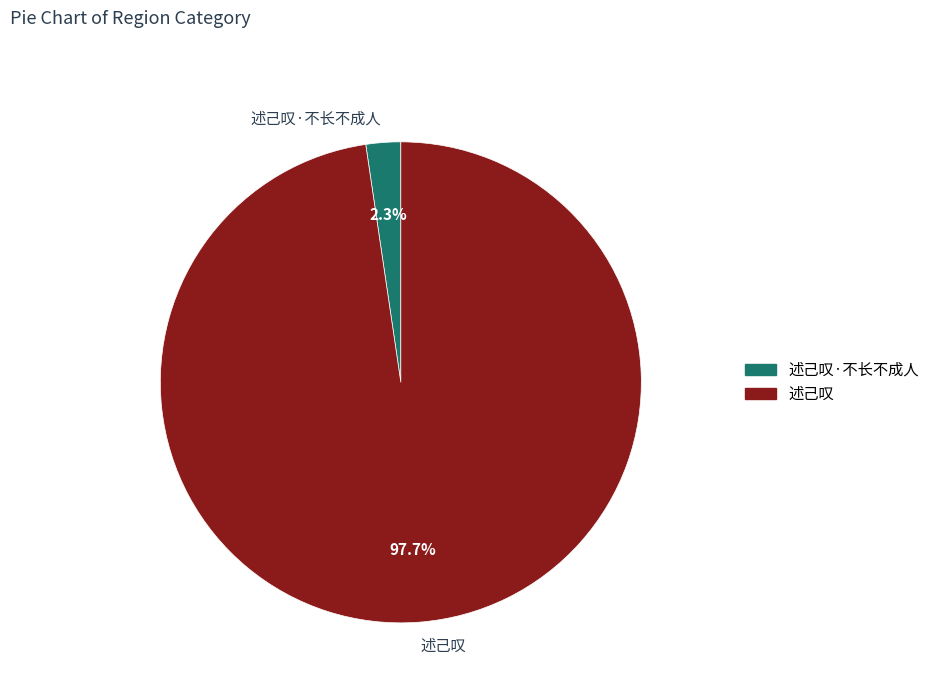

What is the largest slice in the pie chart?

述己叹